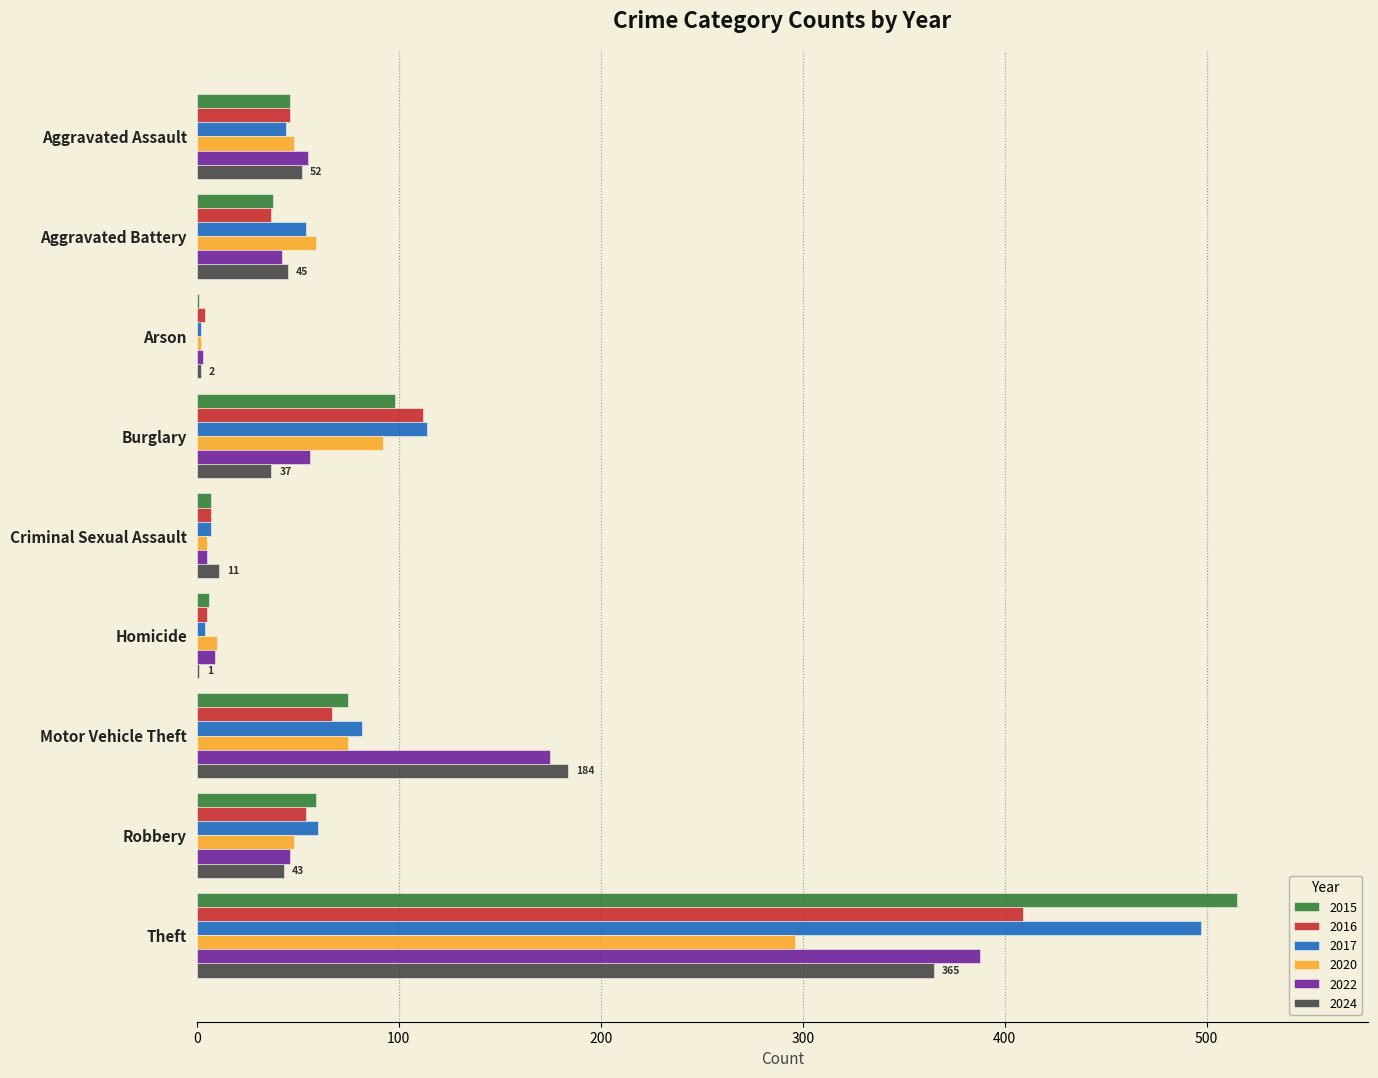

Where is 2022 nearest to the value 195?

Motor Vehicle Theft